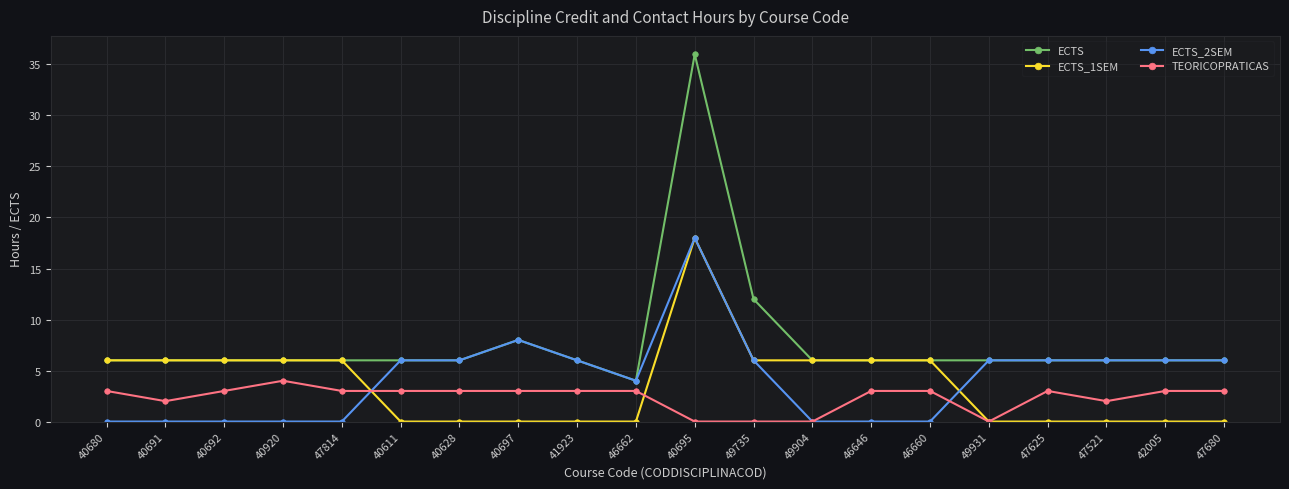

What is the difference between the maximum and minimum values in the ECTS_2SEM series?

18